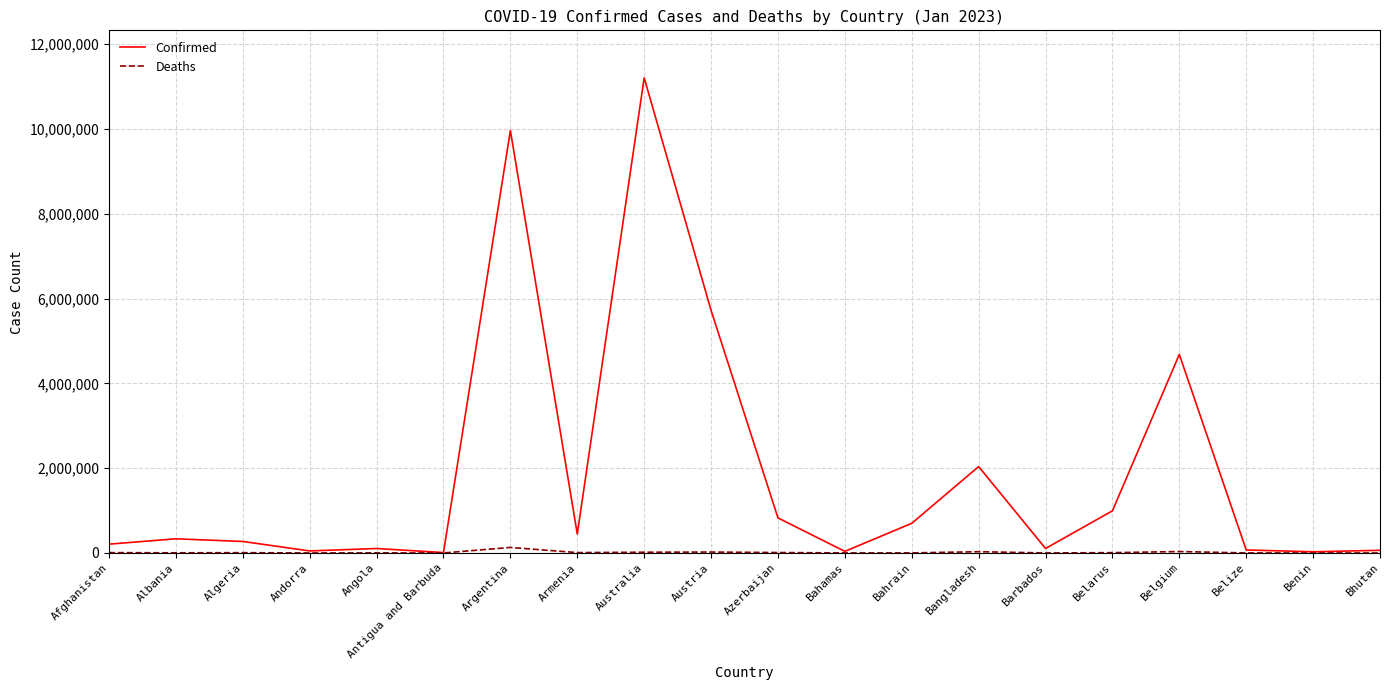

What is the approximate value of Confirmed at Antigua and Barbuda, to the nearest 100?

9100